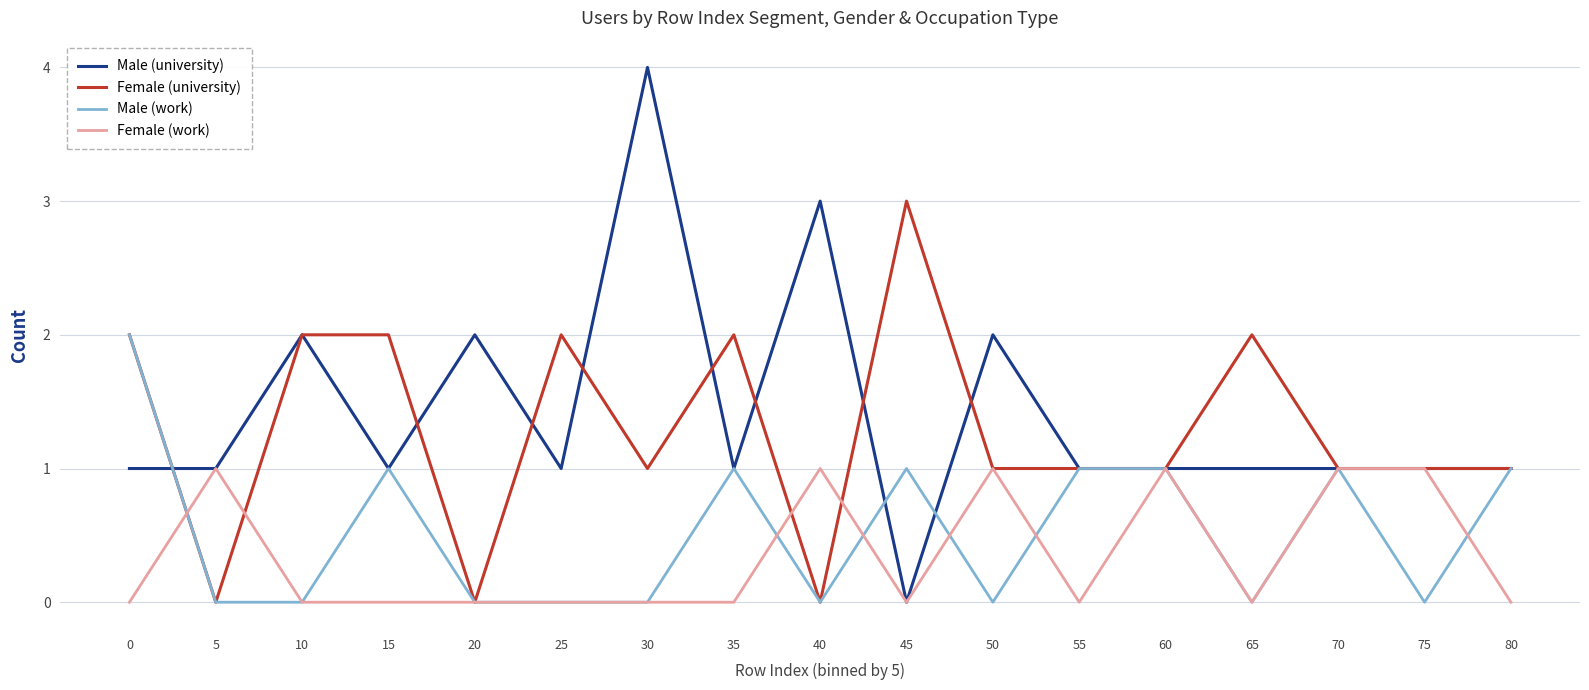

Rank the series by their maximum value, from highest to lowest.

Male (university), Female (university), Male (work), Female (work)